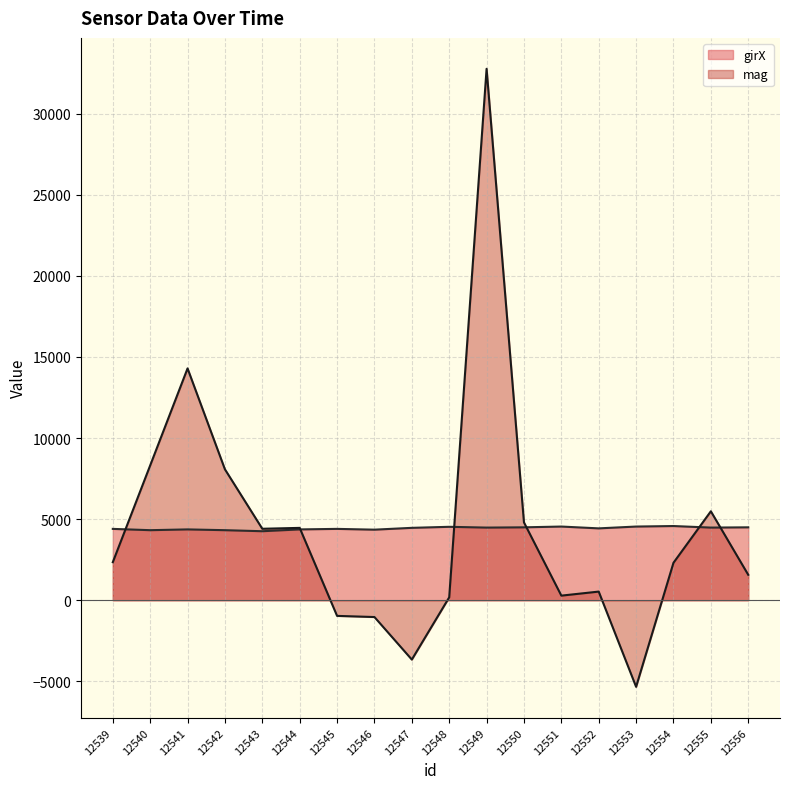

What is the sum of the mag values at 12547 and 12555?

1827